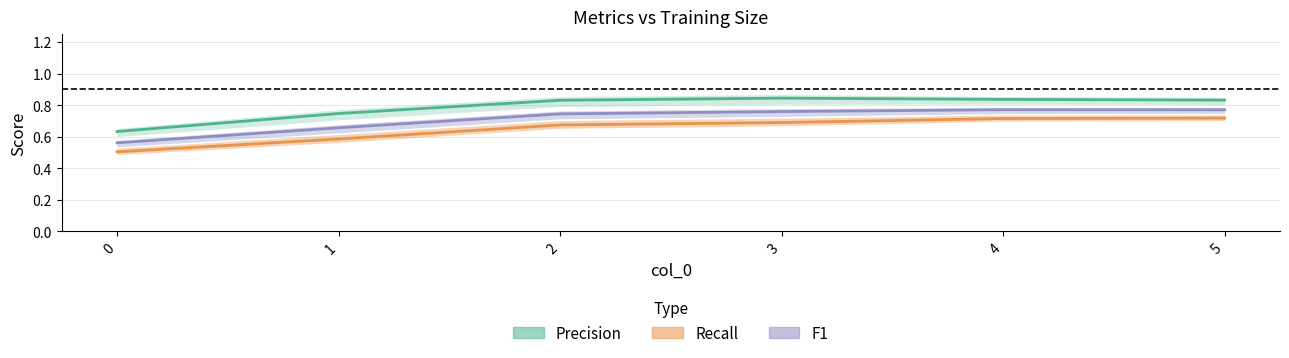

Reading left to right, what are all the values shown in this chart?

Precision: 0.6	0.7	0.8	0.8	0.8	0.8
Recall: 0.5	0.6	0.7	0.7	0.7	0.7
F1: 0.6	0.7	0.7	0.8	0.8	0.8